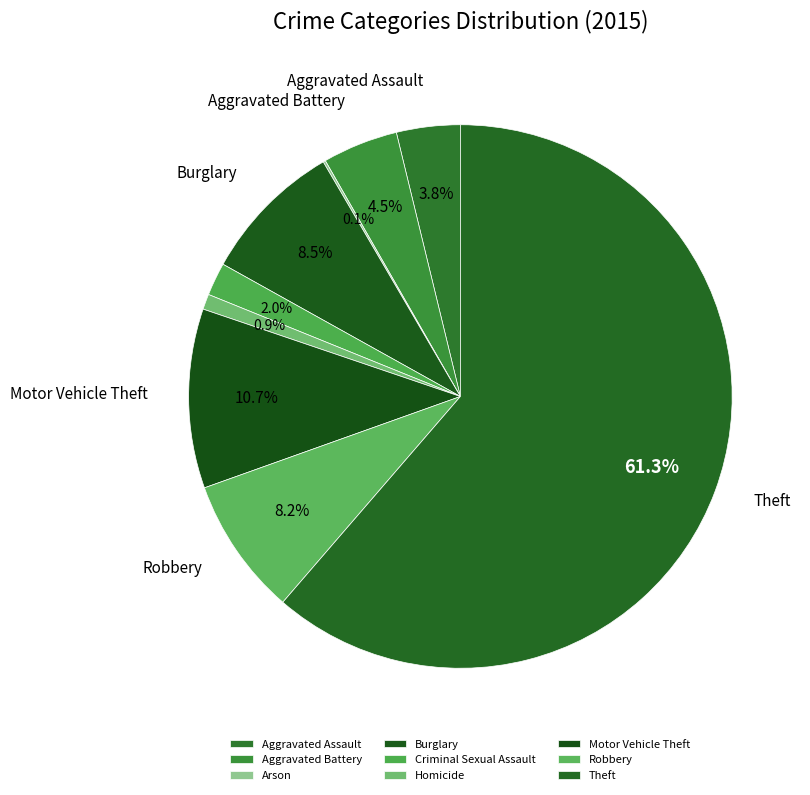

True or false: Theft accounts for 61% of the total.

True